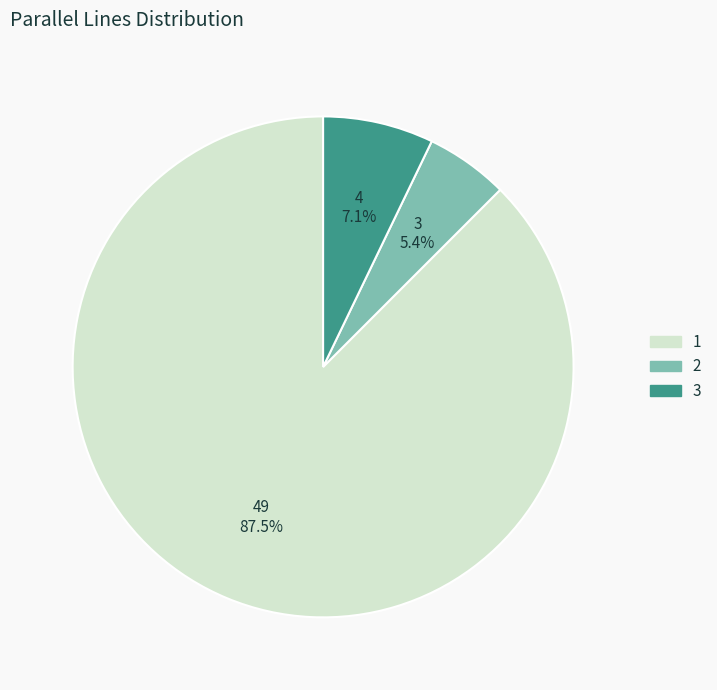

What is the ratio of the value at 2 to the value at 3?

0.8